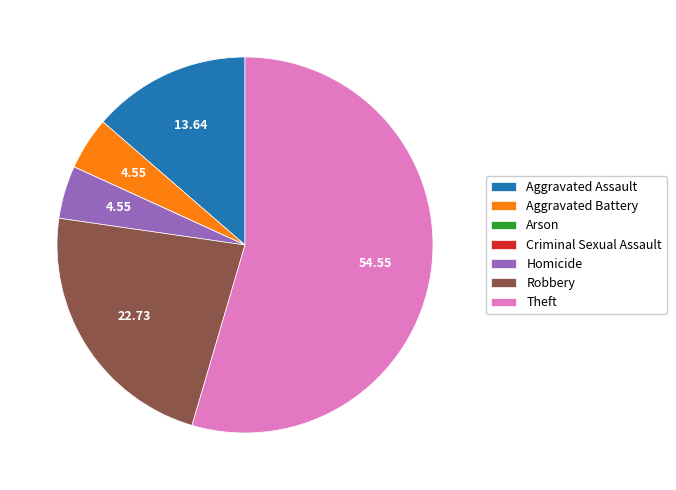

Do Aggravated Assault and Homicide together represent more than half of the pie?

No